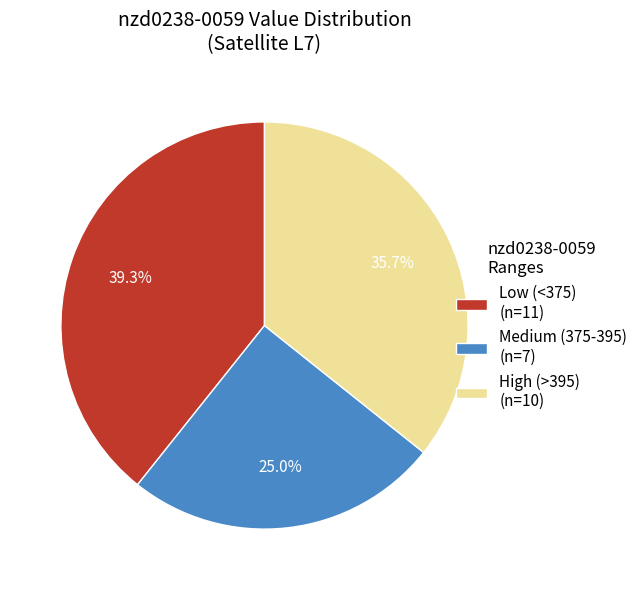

Which has a higher value, Medium (375-395) (n=7) or High (>395) (n=10)?

High (>395) (n=10)